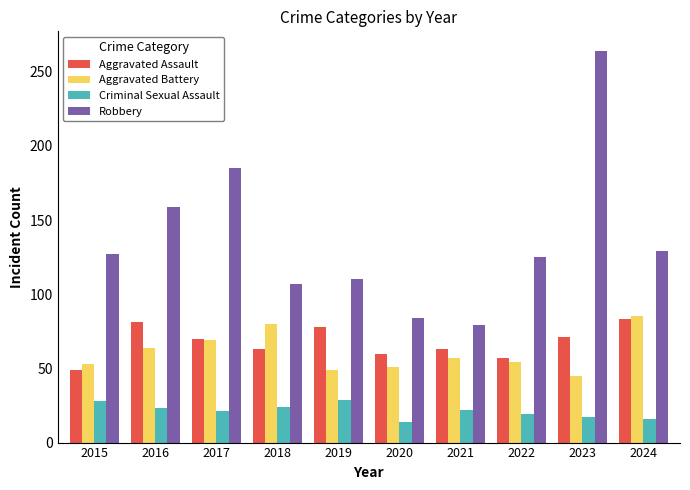

What is the total value across all series at 2016?

327